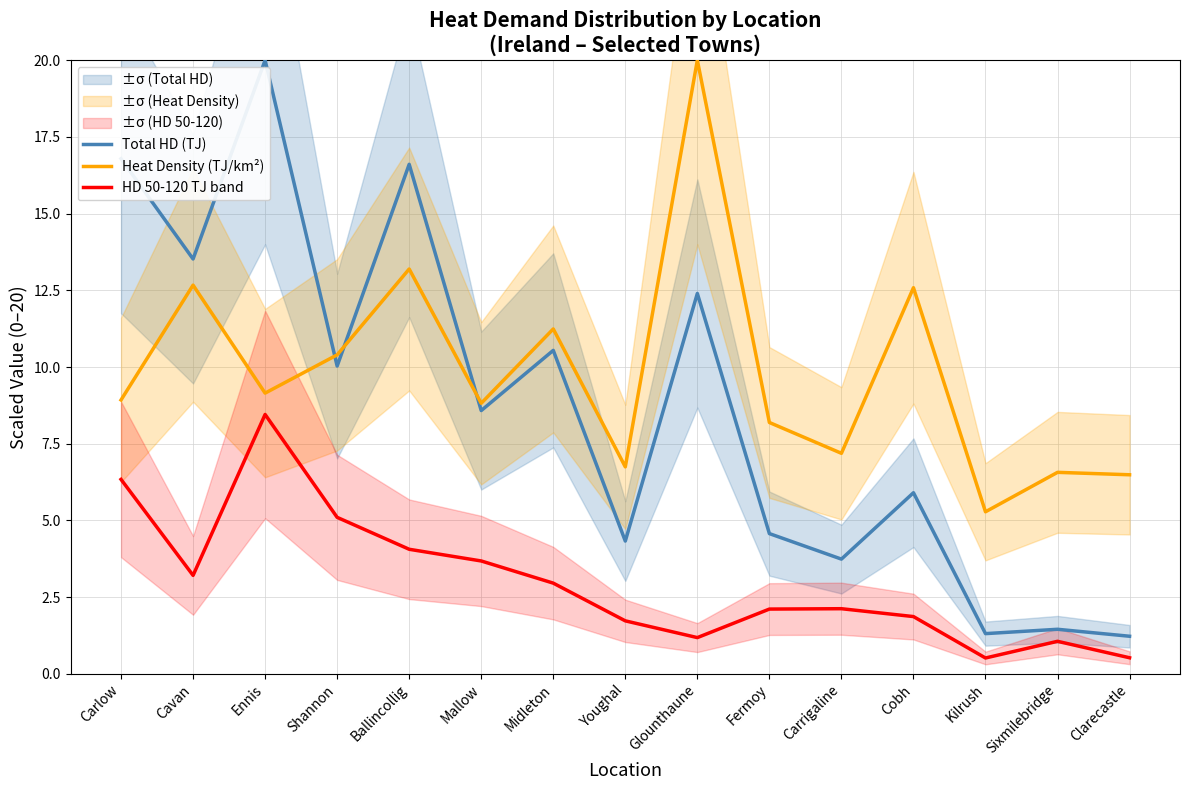

What is the difference between the Heat Density (TJ/km²) values at Carrigaline and Cobh?

5.4